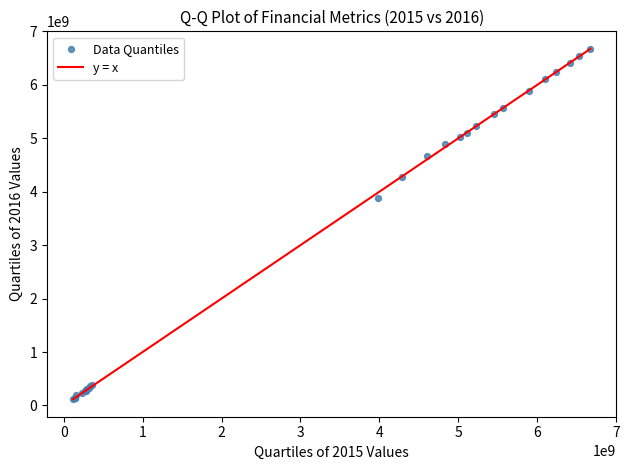

What Y value in the scatter plot is closest to 3394872822?

3889961685.6